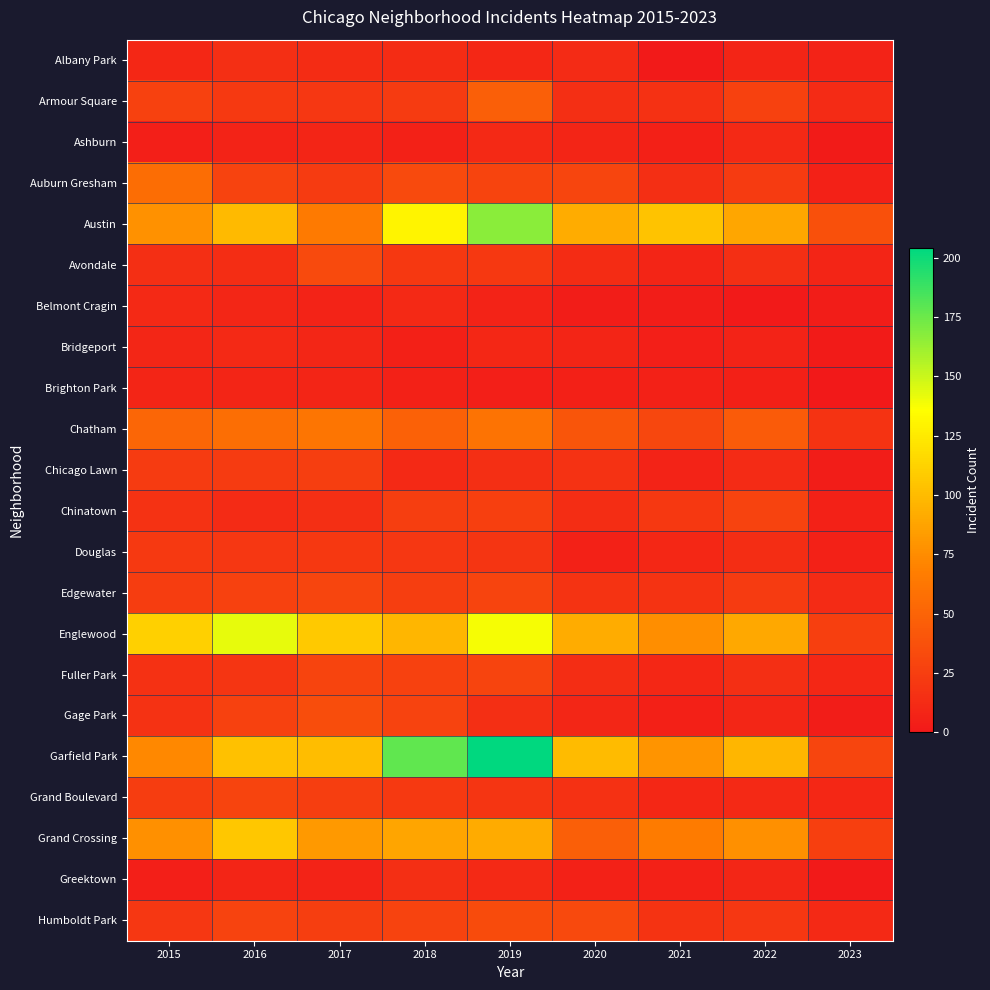

Reading left to right, what are all the values shown in this chart?

Albany Park: 2015=10	2016=15	2017=13	2018=13	2019=10	2020=12	2021=1	2022=8	2023=7
Armour Square: 2015=27	2016=22	2017=20	2018=23	2019=47	2020=15	2021=16	2022=27	2023=12
Ashburn: 2015=4	2016=7	2017=8	2018=6	2019=11	2020=8	2021=5	2022=11	2023=2
Auburn Gresham: 2015=56	2016=28	2017=23	2018=33	2019=29	2020=30	2021=15	2022=23	2023=6
Austin: 2015=78	2016=99	2017=65	2018=130	2019=167	2020=92	2021=104	2022=89	2023=37
Avondale: 2015=15	2016=14	2017=33	2018=21	2019=21	2020=13	2021=8	2022=15	2023=8
Belmont Cragin: 2015=11	2016=9	2017=7	2018=11	2019=7	2020=3	2021=3	2022=1	2023=3
Bridgeport: 2015=9	2016=11	2017=9	2018=5	2019=10	2020=8	2021=4	2022=7	2023=2
Brighton Park: 2015=8	2016=8	2017=8	2018=6	2019=4	2020=5	2021=6	2022=5	2023=0
Chatham: 2015=51	2016=57	2017=62	2018=48	2019=60	2020=40	2021=31	2022=44	2023=18
Chicago Lawn: 2015=23	2016=23	2017=25	2018=11	2019=15	2020=17	2021=7	2022=12	2023=3
Chinatown: 2015=17	2016=12	2017=15	2018=25	2019=26	2020=14	2021=21	2022=28	2023=6
Douglas: 2015=22	2016=20	2017=21	2018=20	2019=19	2020=6	2021=10	2022=14	2023=6
Edgewater: 2015=24	2016=27	2017=30	2018=25	2019=29	2020=18	2021=18	2022=23	2023=12
Englewood: 2015=111	2016=142	2017=107	2018=98	2019=138	2020=92	2021=76	2022=90	2023=26
Fuller Park: 2015=16	2016=19	2017=29	2018=27	2019=29	2020=14	2021=10	2022=15	2023=10
Gage Park: 2015=17	2016=27	2017=35	2018=28	2019=15	2020=9	2021=5	2022=9	2023=3
Garfield Park: 2015=73	2016=103	2017=101	2018=178	2019=204	2020=100	2021=79	2022=98	2023=30
Grand Boulevard: 2015=24	2016=29	2017=25	2018=22	2019=19	2020=16	2021=10	2022=11	2023=10
Grand Crossing: 2015=77	2016=106	2017=82	2018=88	2019=91	2020=47	2021=66	2022=77	2023=26
Greektown: 2015=4	2016=8	2017=7	2018=15	2019=11	2020=6	2021=6	2022=9	2023=1
Humboldt Park: 2015=20	2016=28	2017=25	2018=28	2019=34	2020=32	2021=18	2022=20	2023=11